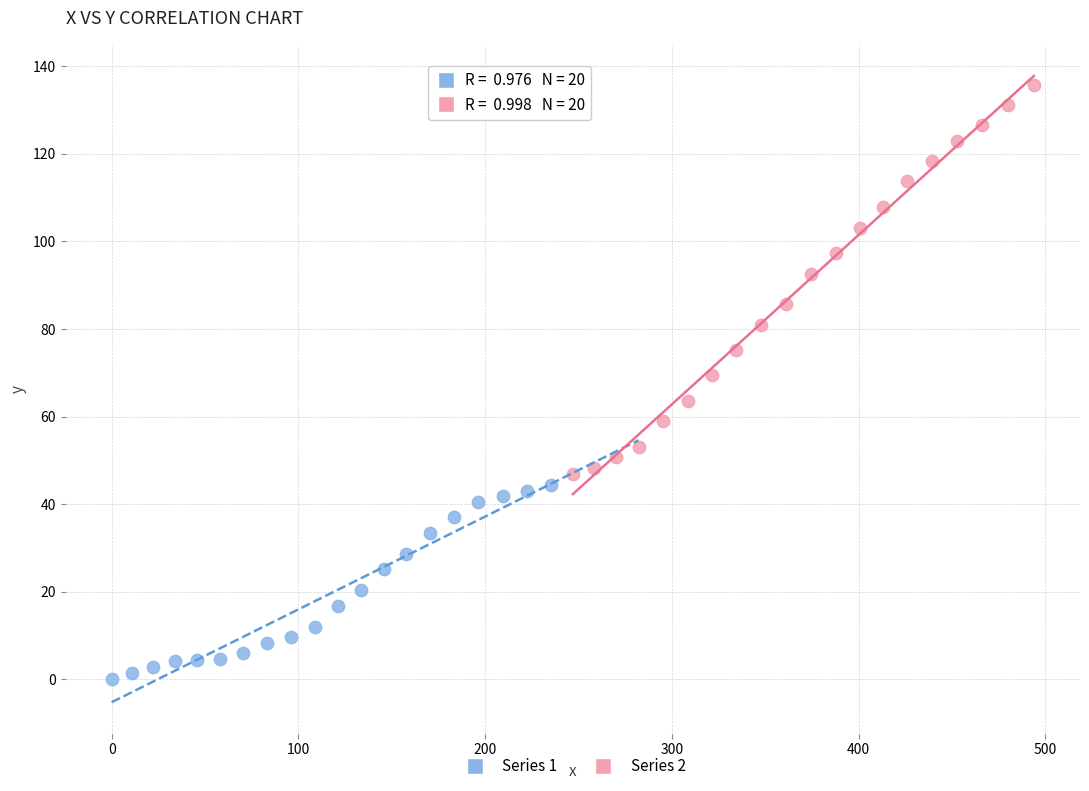

Which series has the largest Y range (max minus min)?

Series 2